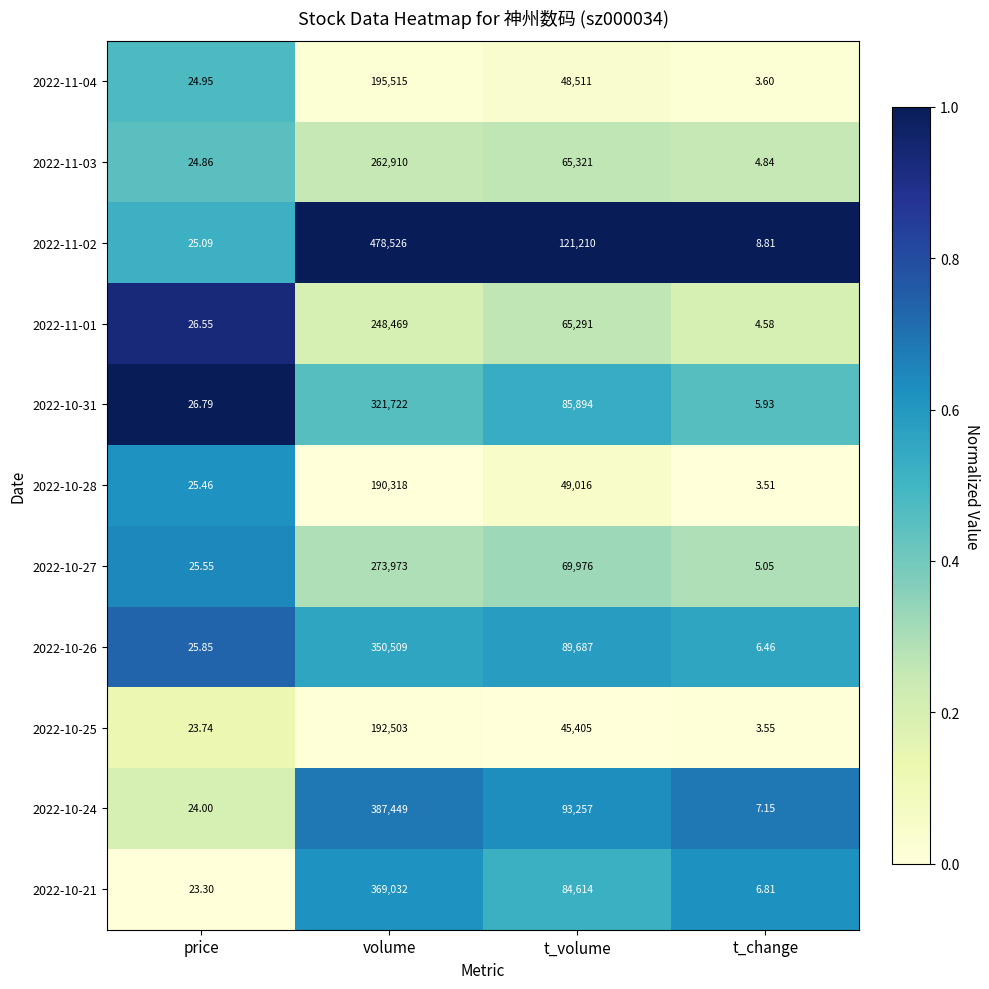

Which series changed the most between volume and t_volume?

2022-11-02